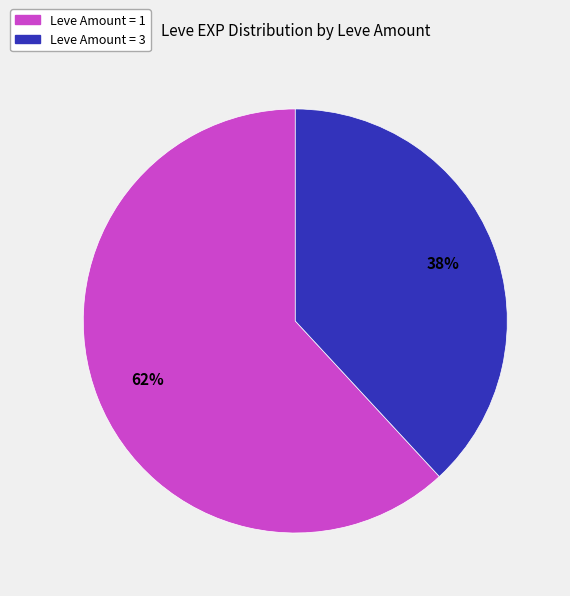

To the nearest percent, what is the average slice percentage?

50%